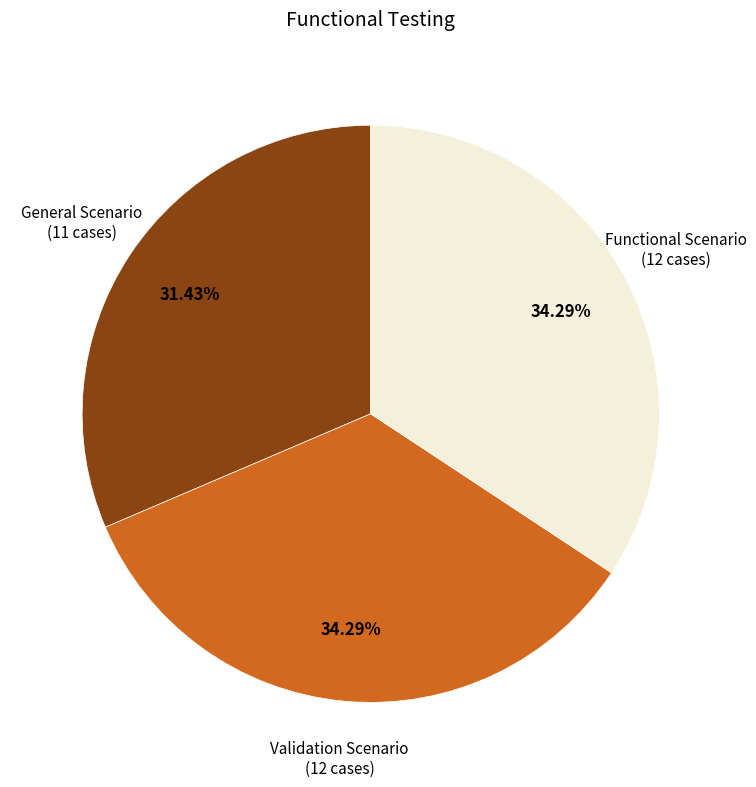

Is there any slice that represents more than half of the pie?

No